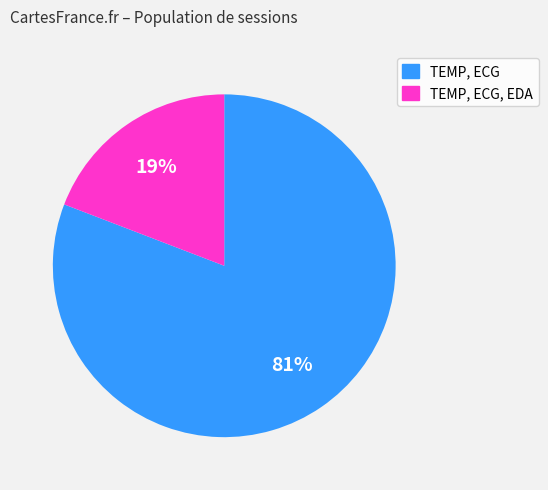

Is there any slice that represents more than half of the pie?

Yes